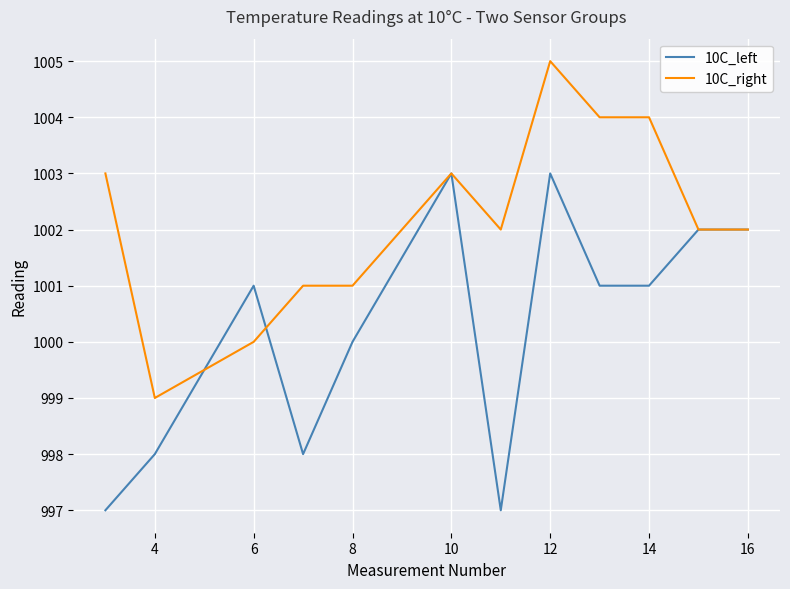

Which series has the largest total across all categories?

10C_right